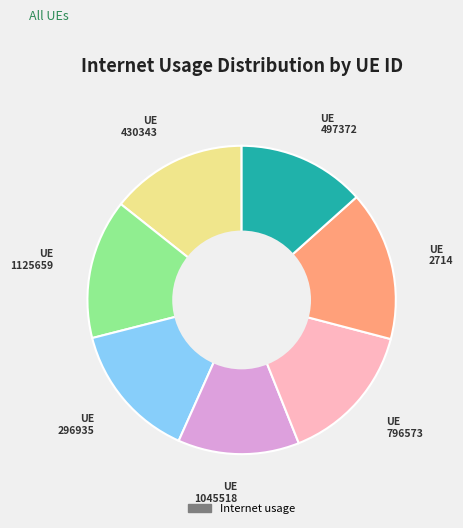

Is there a majority slice in this chart?

No